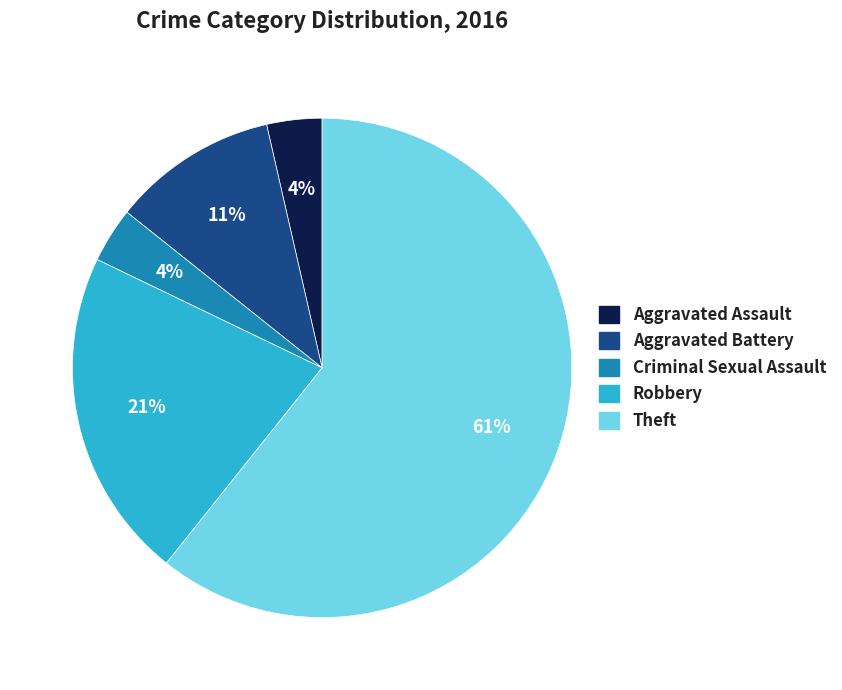

To the nearest percent, what portion does Robbery represent?

21%